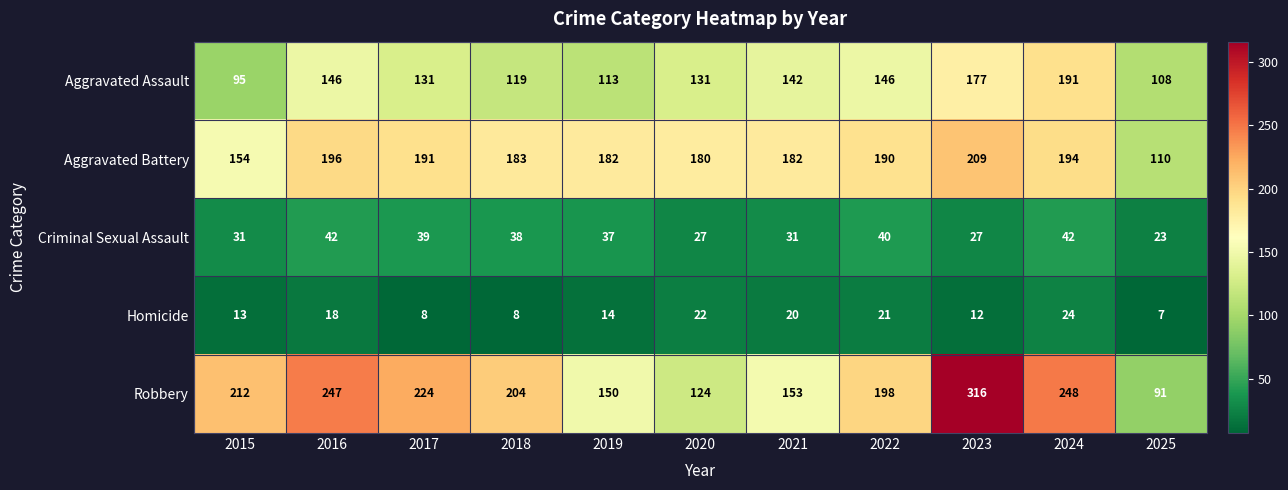

Which series has the largest range (max minus min)?

Robbery